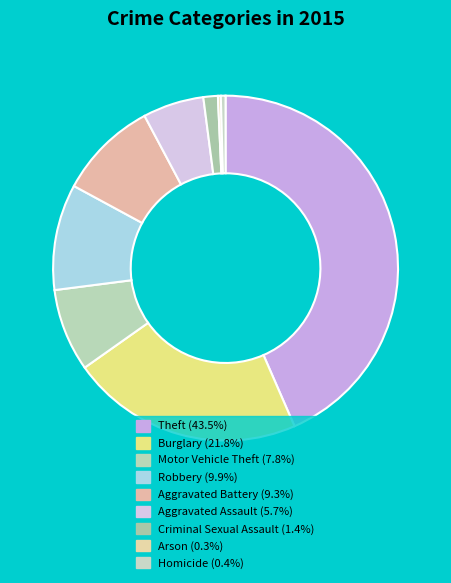

Count the number of slices in the pie.

9